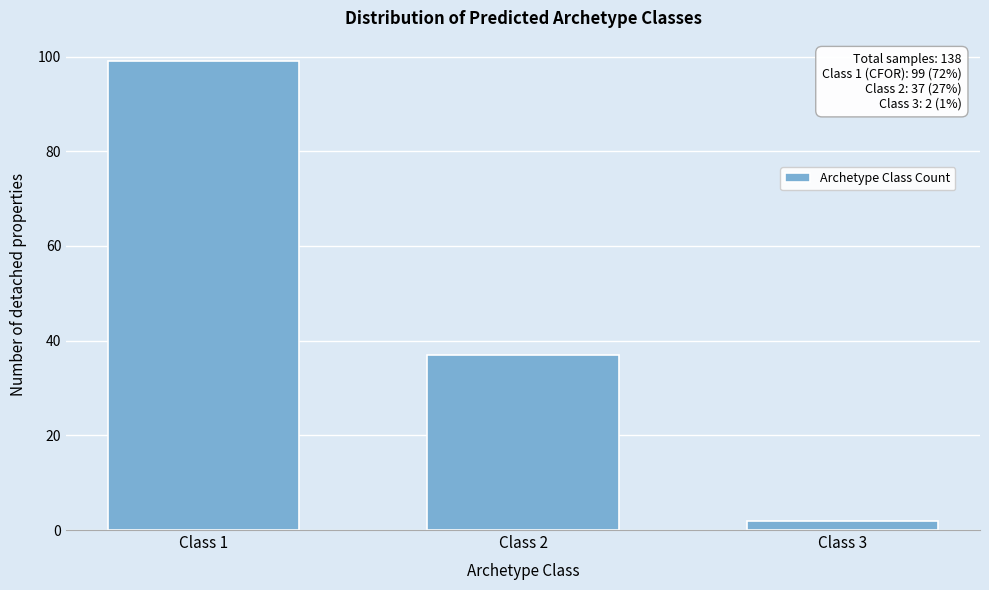

Reading left to right, list all the values displayed in this chart.

Class 1=99	Class 2=37	Class 3=2